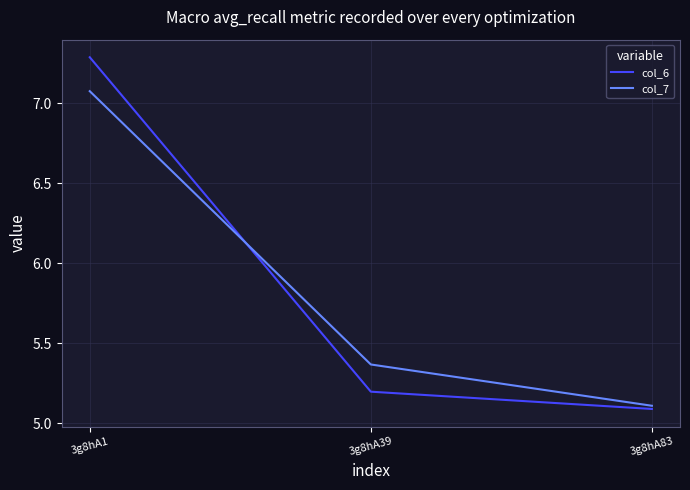

What is the total value across all series at 3g8hA83?

10.2